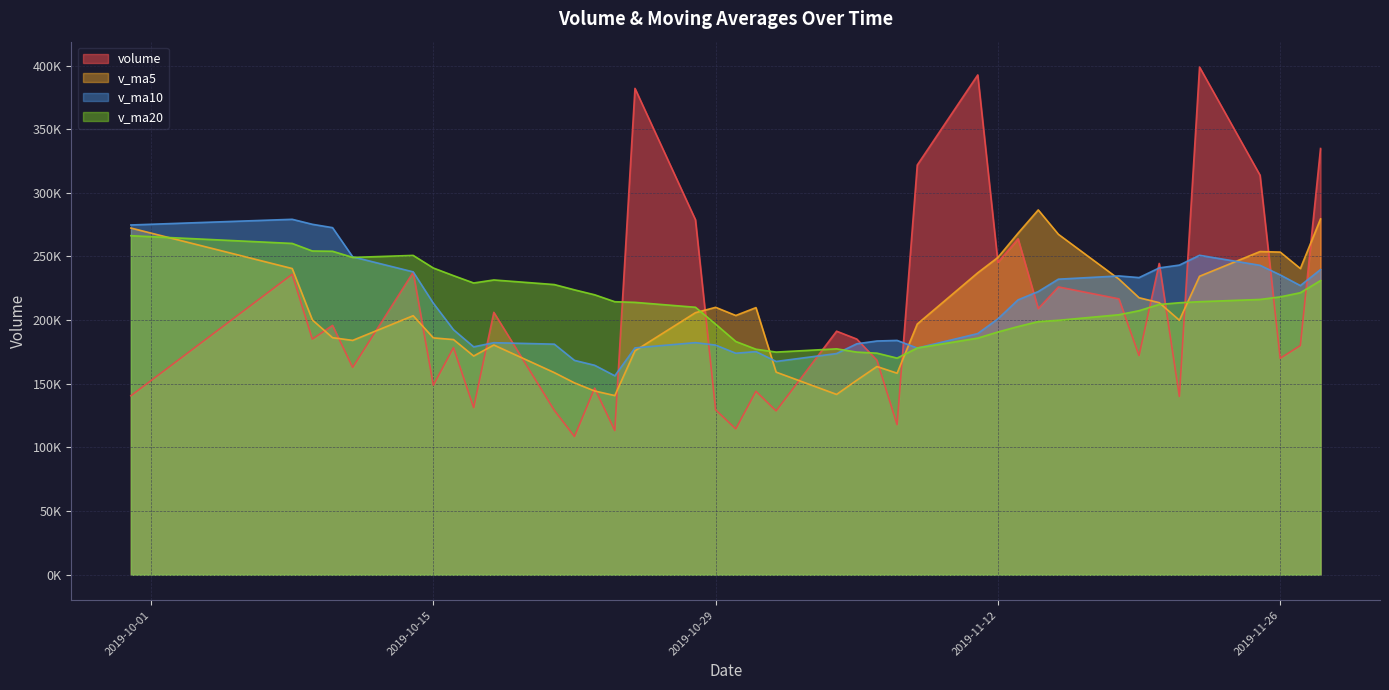

The value of v_ma5 at 2019-10-11 is 184097.8. True or false?

True